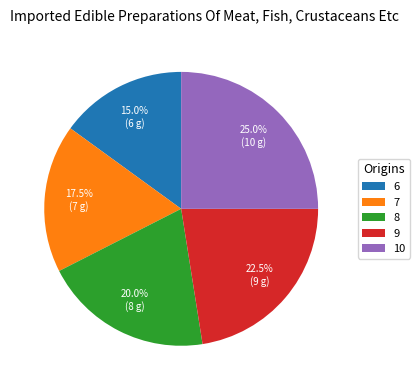

To the nearest percent, what percentage of the pie is 6?

15%